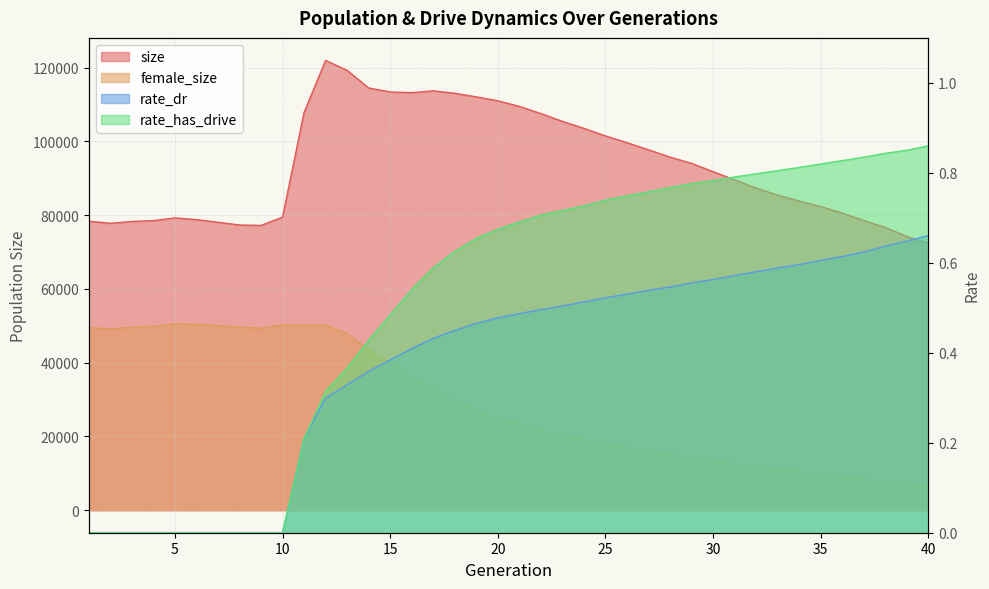

At which category is the sum across all series the highest?

12